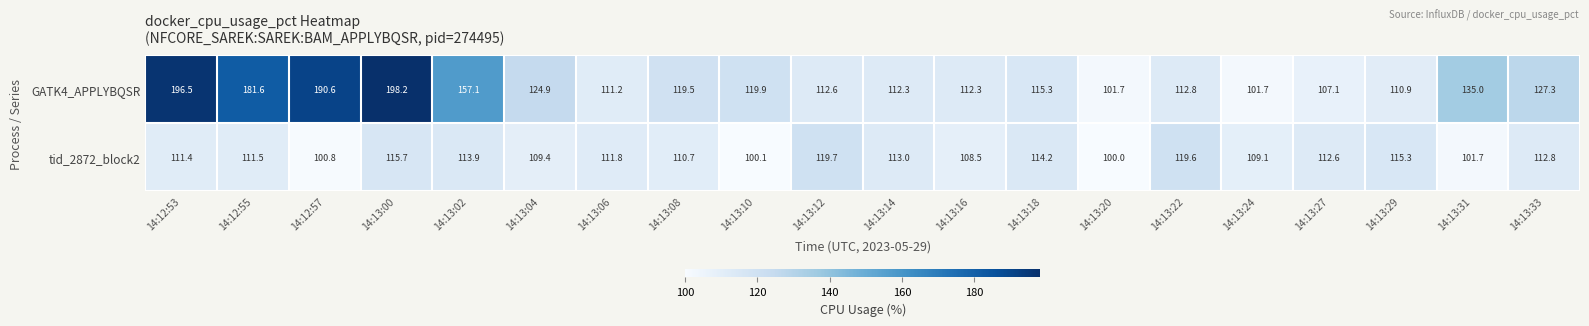

What is the difference between the second highest and second lowest values in the GATK4_APPLYBQSR series?

94.8